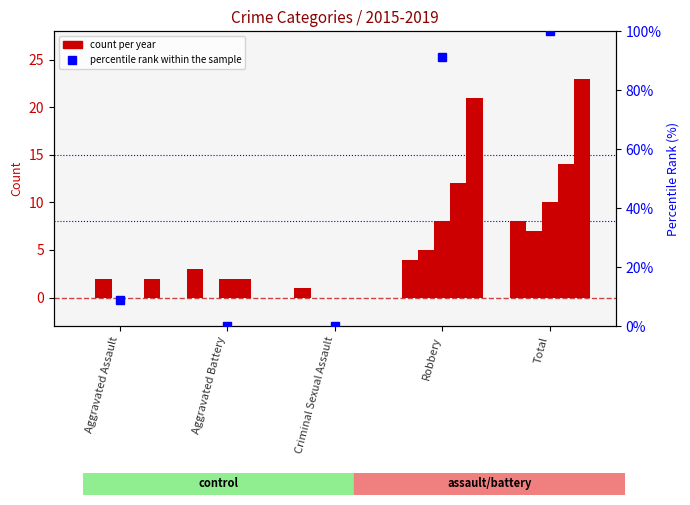

How many values exceed 8?

3